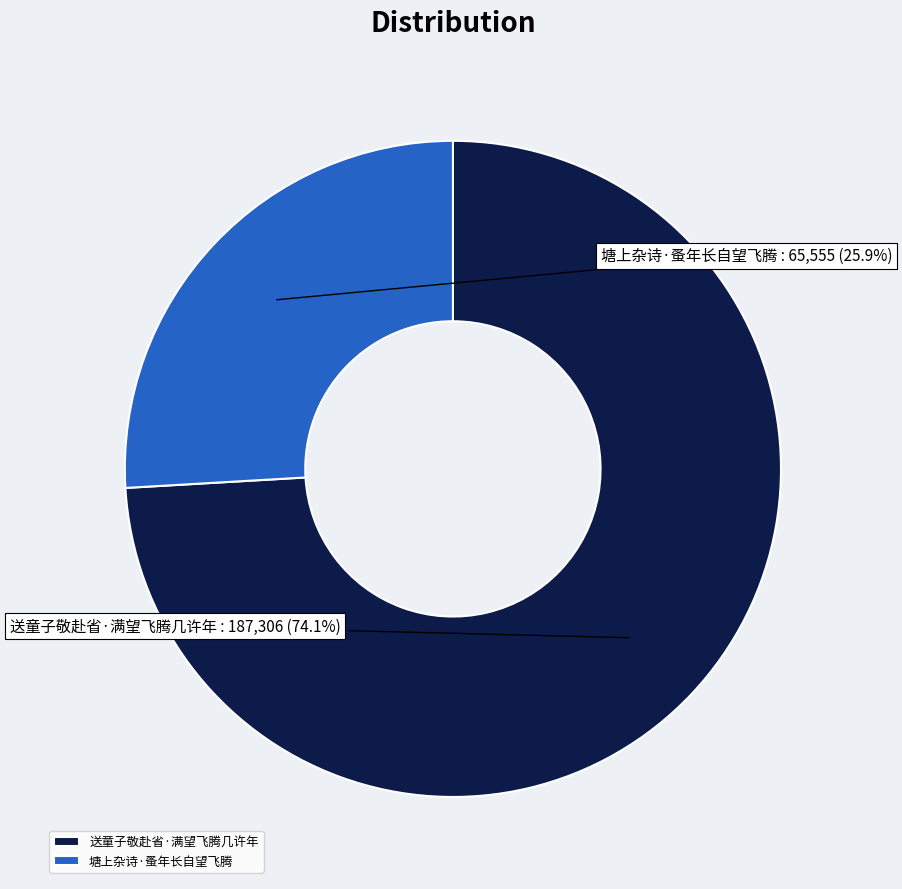

Does 塘上杂诗·蚤年长自望飞腾 account for over 50% of the chart?

No